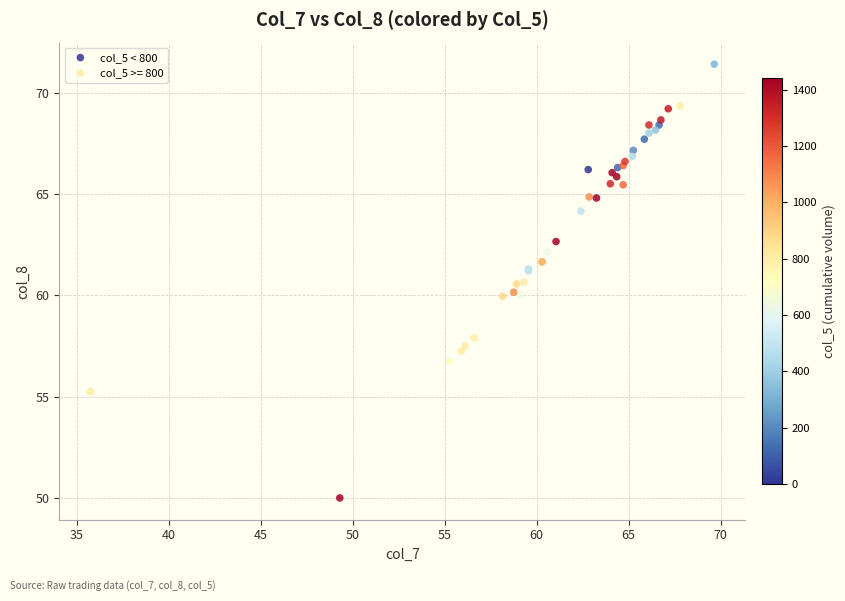

Which series has the largest Y range (max minus min)?

col_5 >= 800